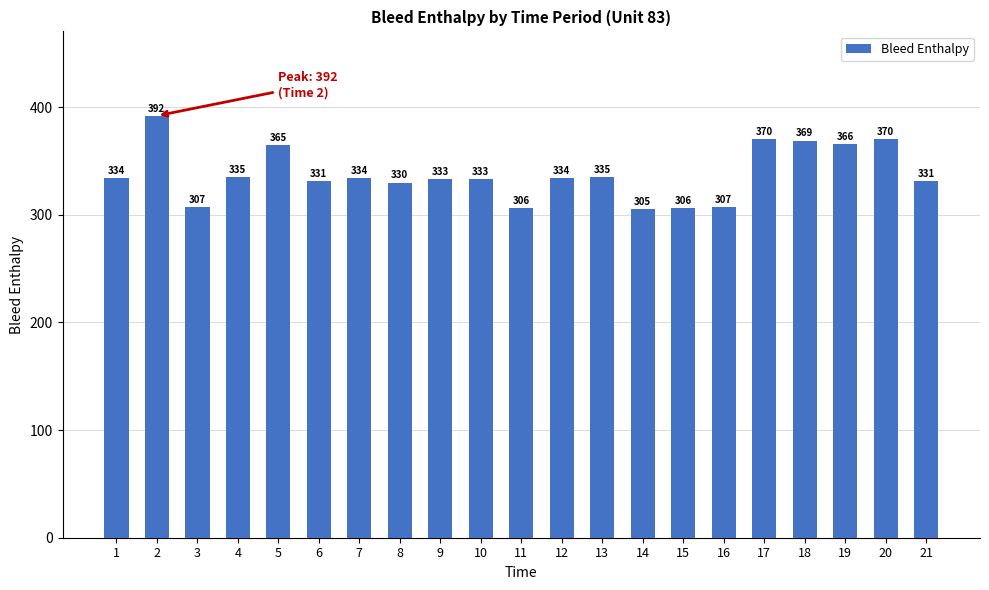

Approximately how many times larger is the value at 17 compared to 16?

1.2